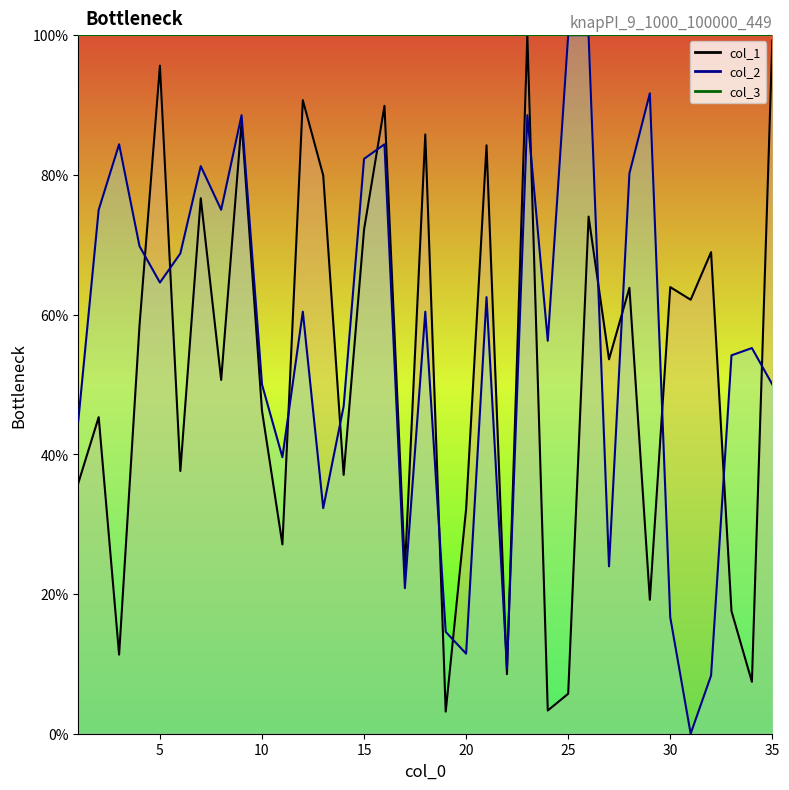

At which category does col_1 reach its first local peak?

2